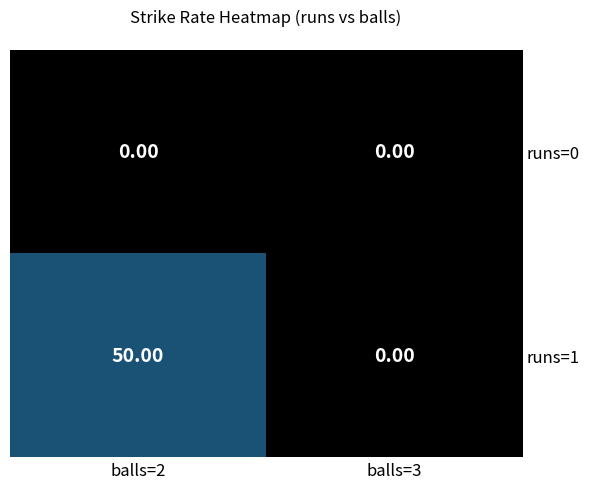

Rank the series at balls=2 from highest to lowest value.

runs=1, runs=0